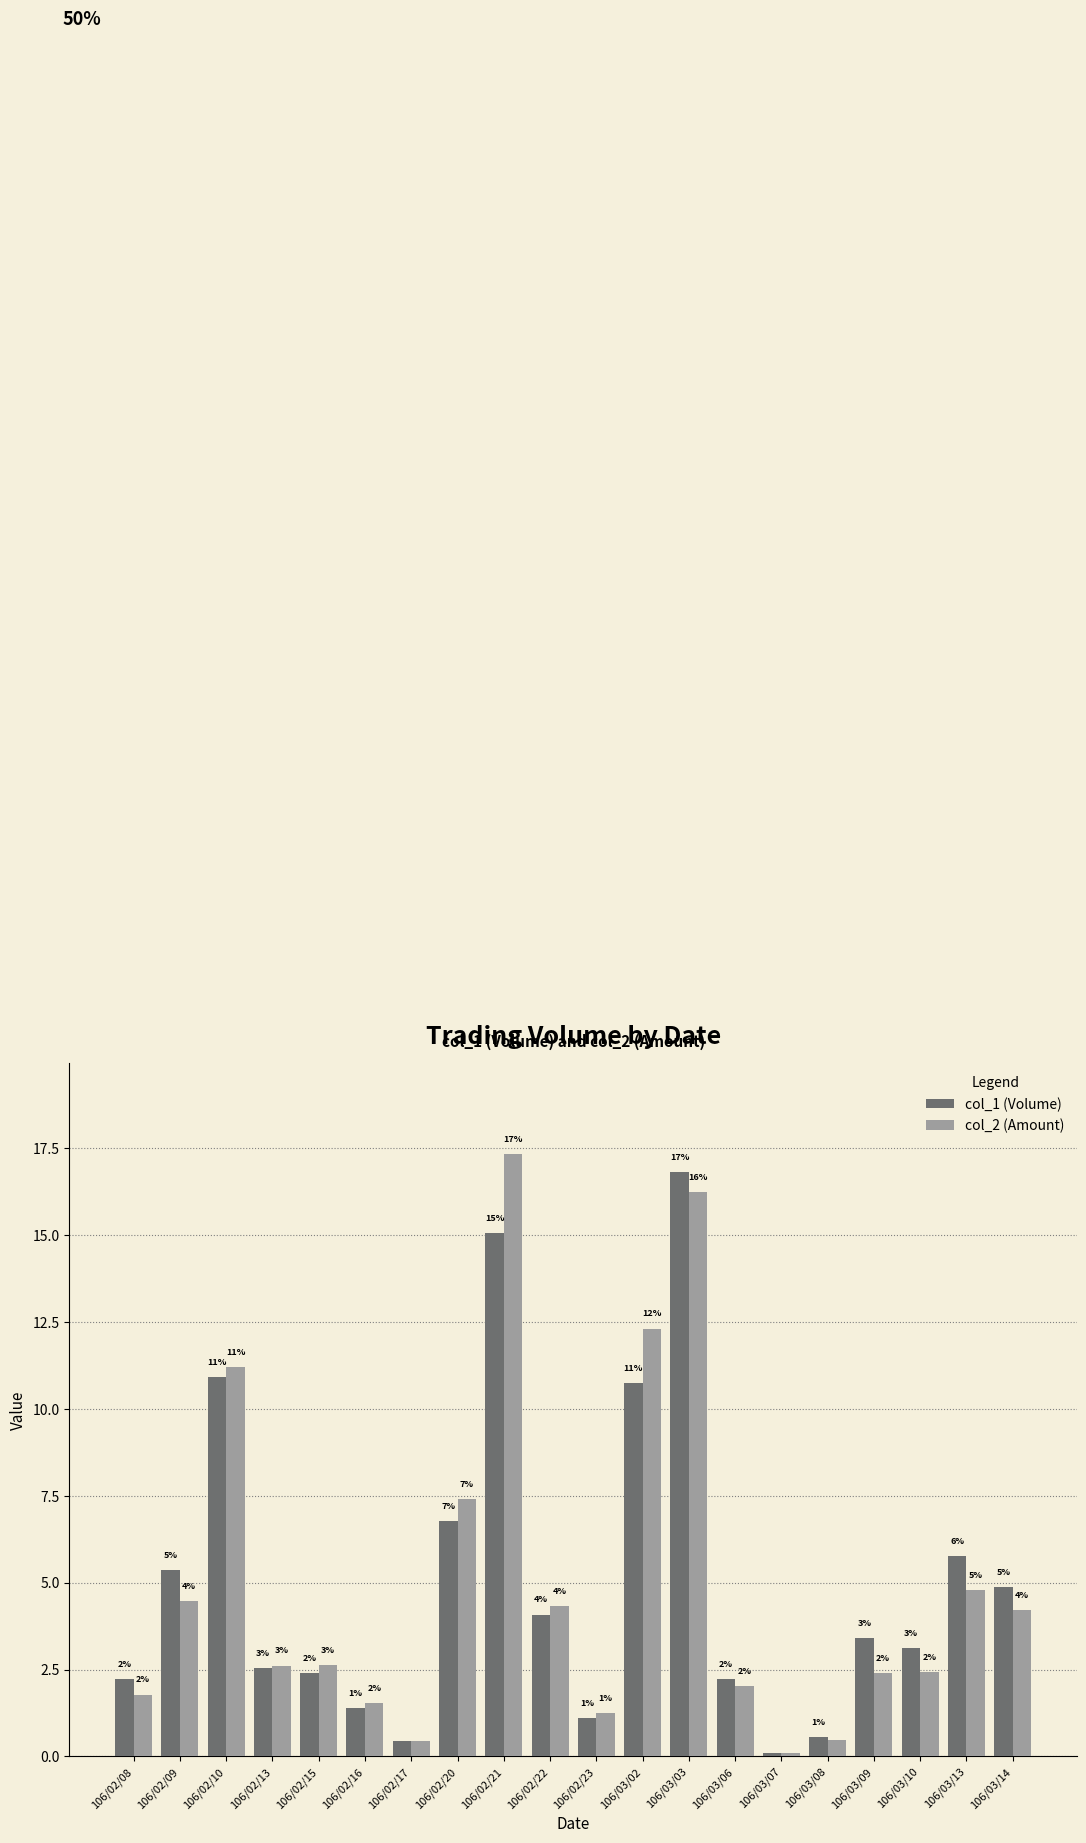

What is the sum of the col_1 (Volume) values at 106/02/15 and 106/02/09?

7.8